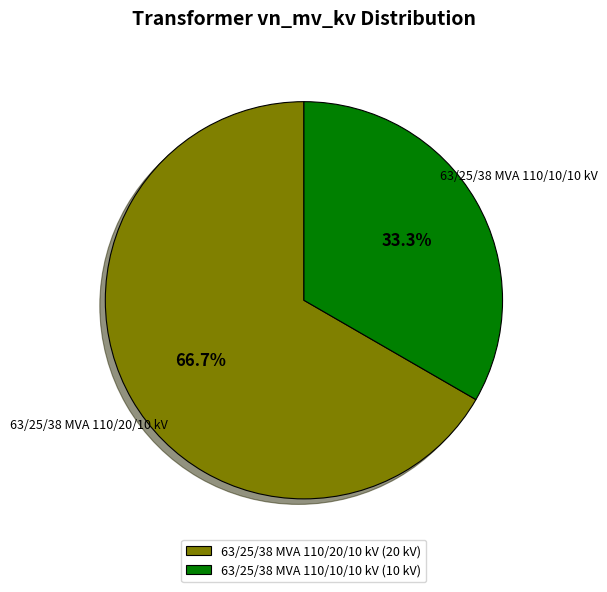

To the nearest percent, what is the combined percentage of 63/25/38 MVA 110/10/10 kV and 63/25/38 MVA 110/20/10 kV?

100%